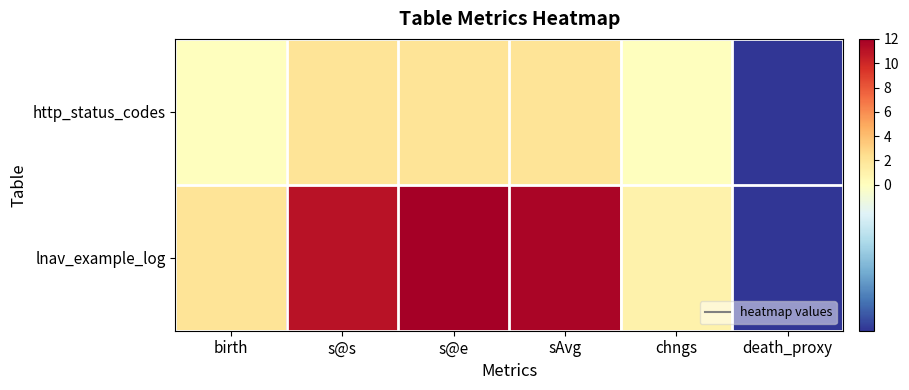

How many data points does each series have?

6